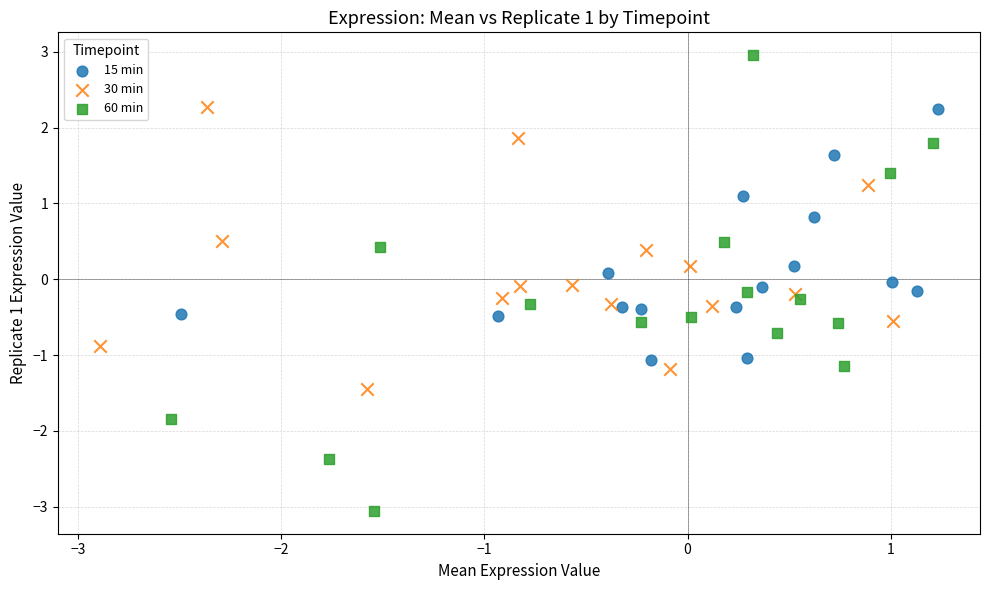

Which series has the largest Y range (max minus min)?

60 min